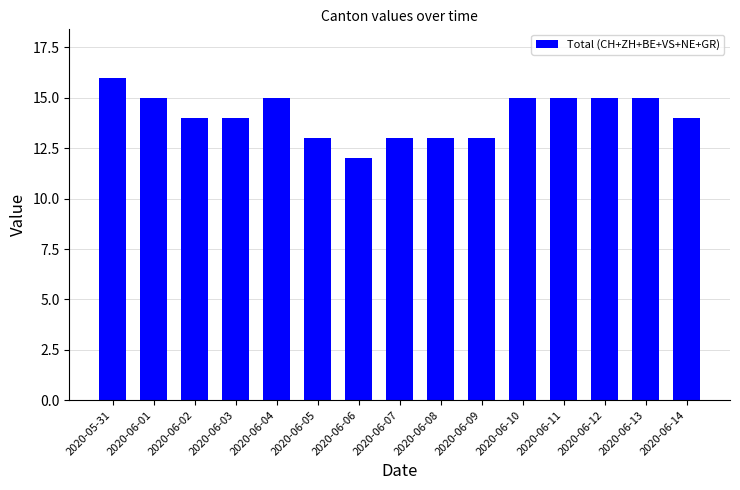

What position from the left is 2020-06-07?

8